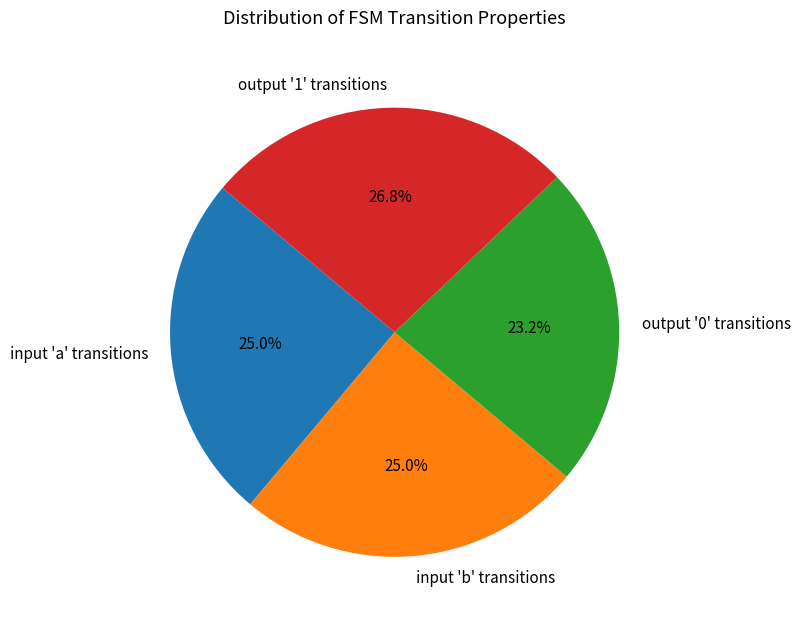

How many slices are in this pie chart?

4